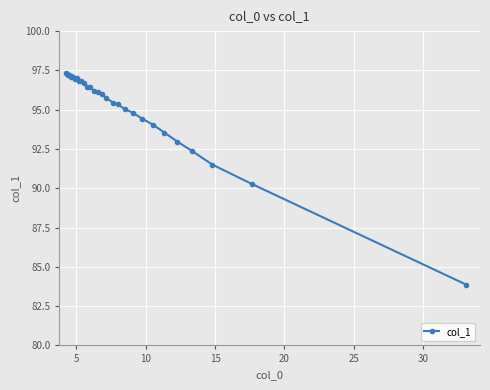

What is the greatest value displayed?

97.3